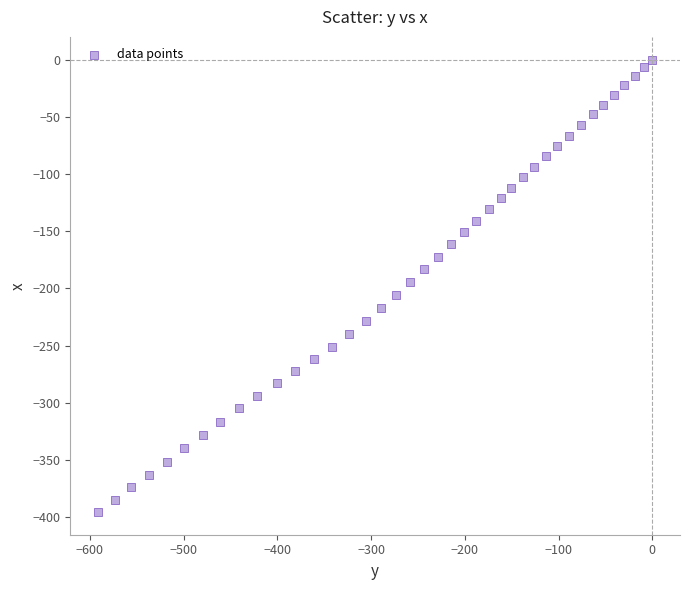

What is the range of X values (max minus min)?

591.3